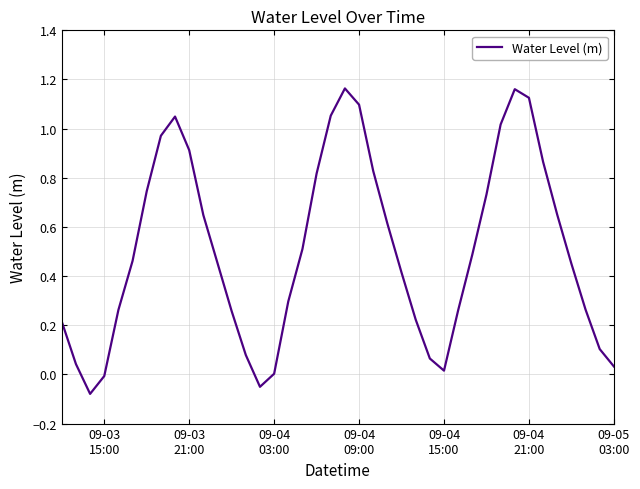

What is the label of the 6th point from the left?

09-04
21:00